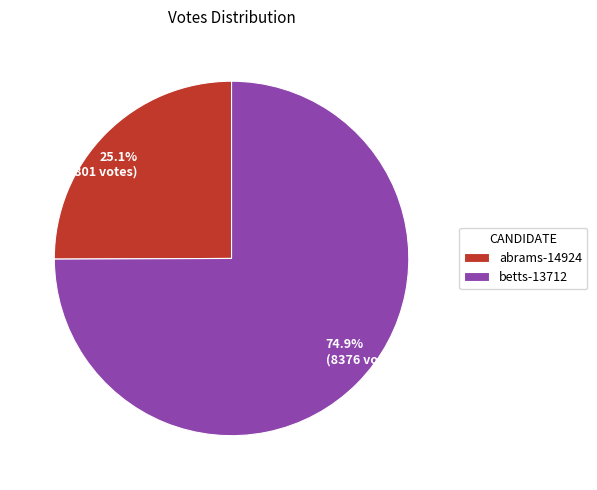

The abrams-14924 slice represents 15% of the pie. True or false?

False